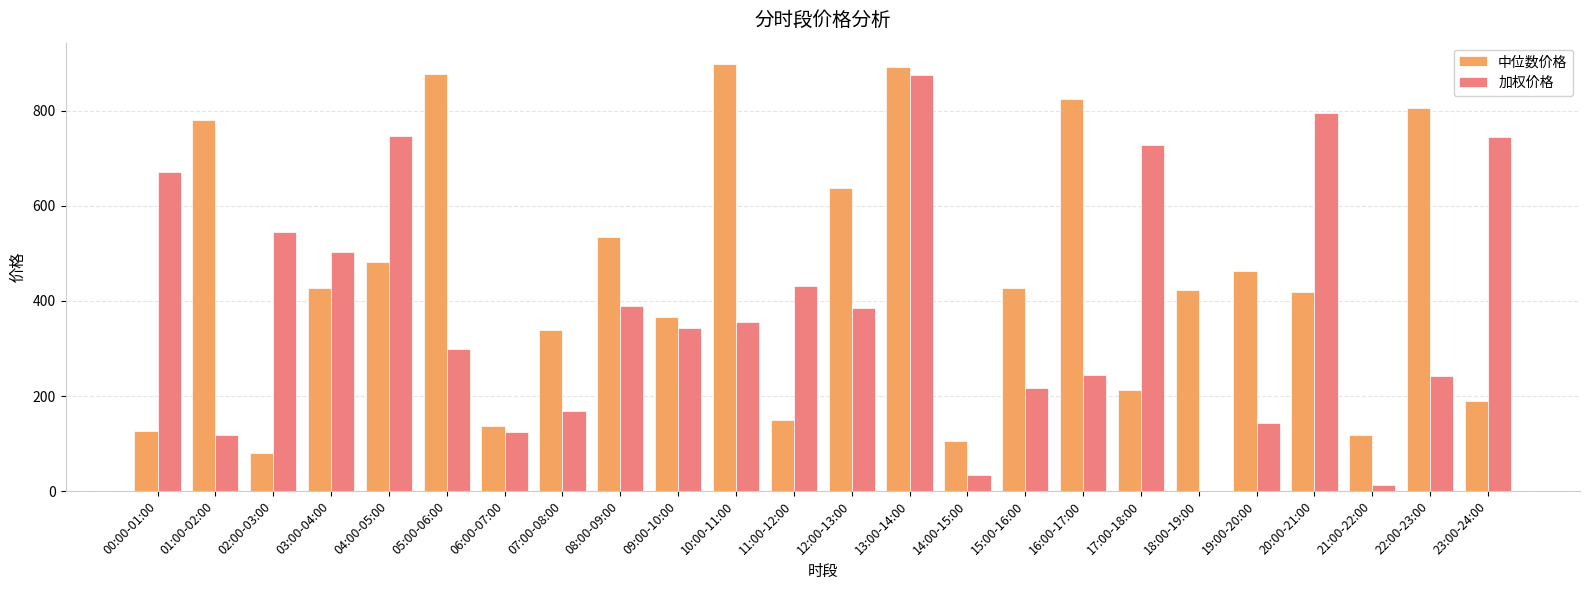

Which series changed the most between 02:00-03:00 and 07:00-08:00?

加权价格